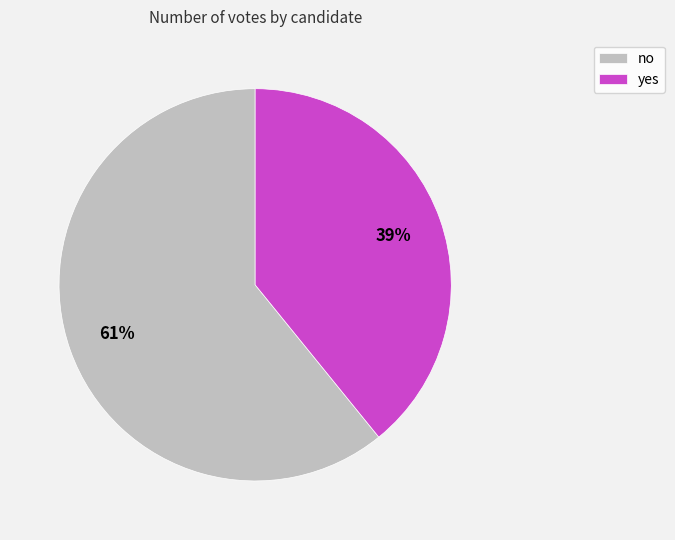

Between no and yes, which is larger?

no